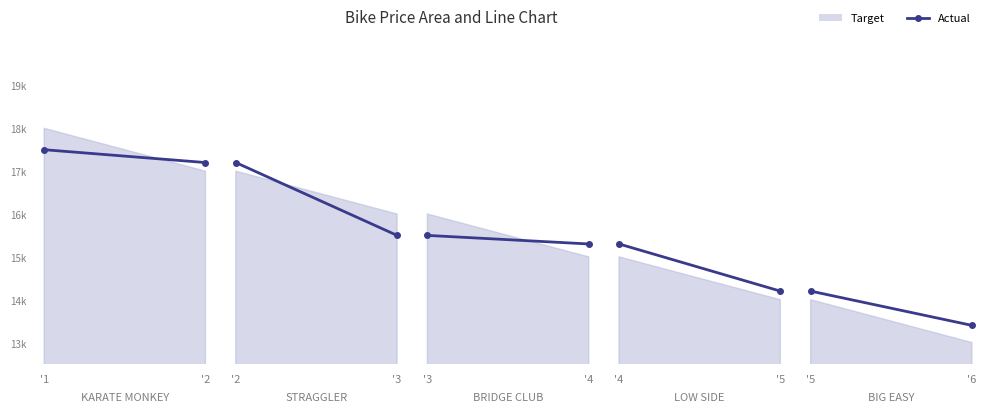

At which category does the chart reach its peak across all series?

'5